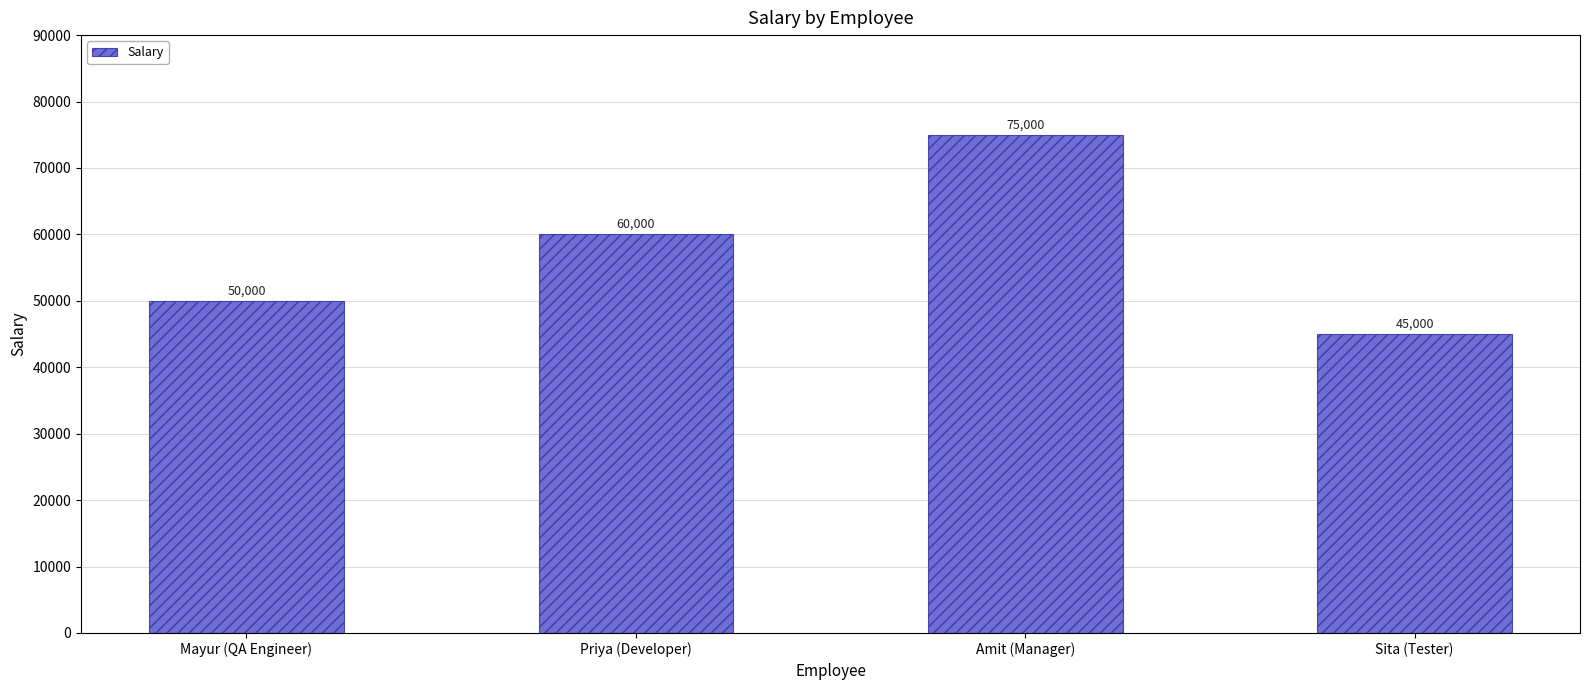

Count the values in the range 50000 to 75000.

3